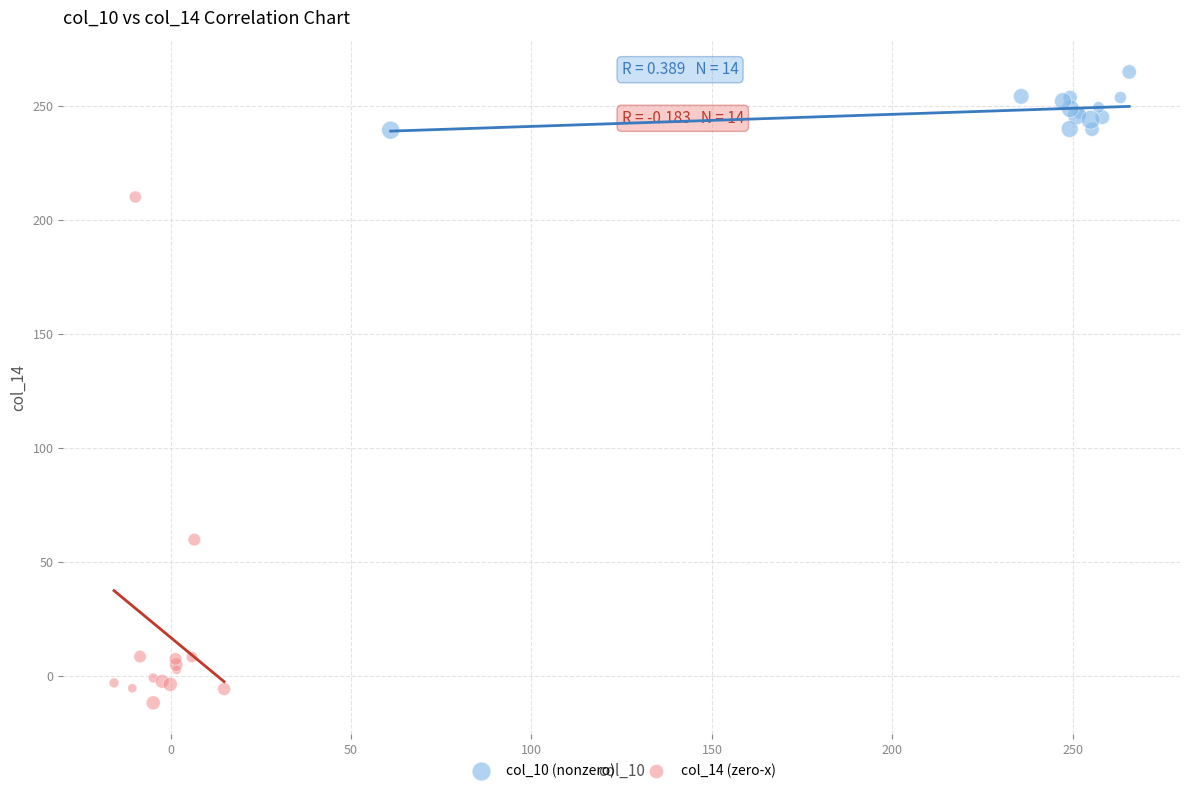

Which series has the largest Y range (max minus min)?

col_14 (zero-x)